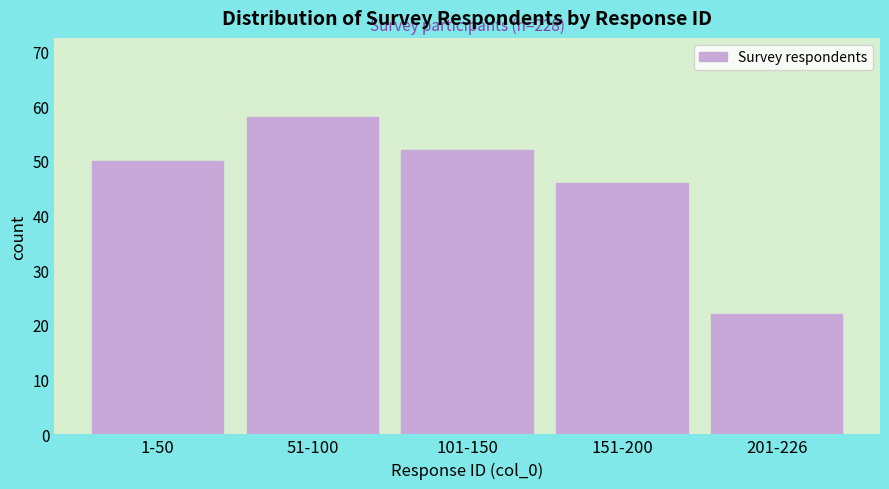

Reading right to left, extract all data points from this chart.

201-226=22	151-200=46	101-150=52	51-100=58	1-50=50